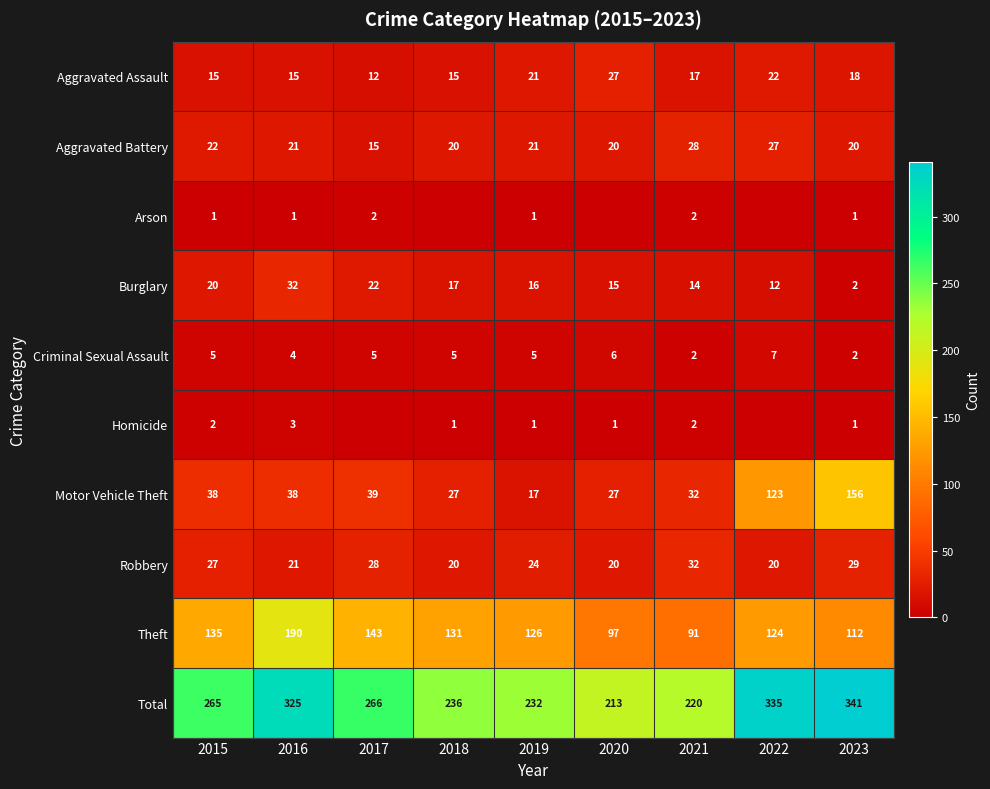

Is the value of Aggravated Battery at 2022 greater than the value of Homicide at 2019?

Yes